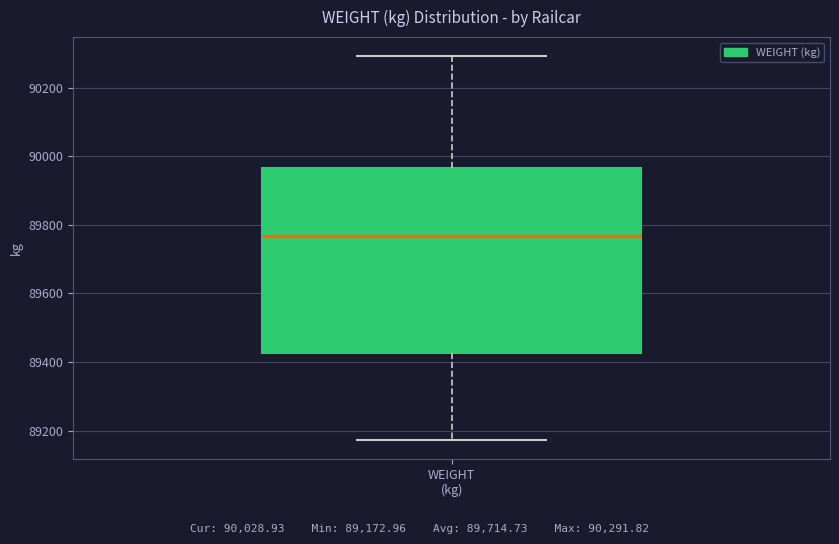

Where is the lower edge of the box for WEIGHT (kg) on the y-axis? The values are not printed on the chart, so give them approximately, as read against the axis.

89420